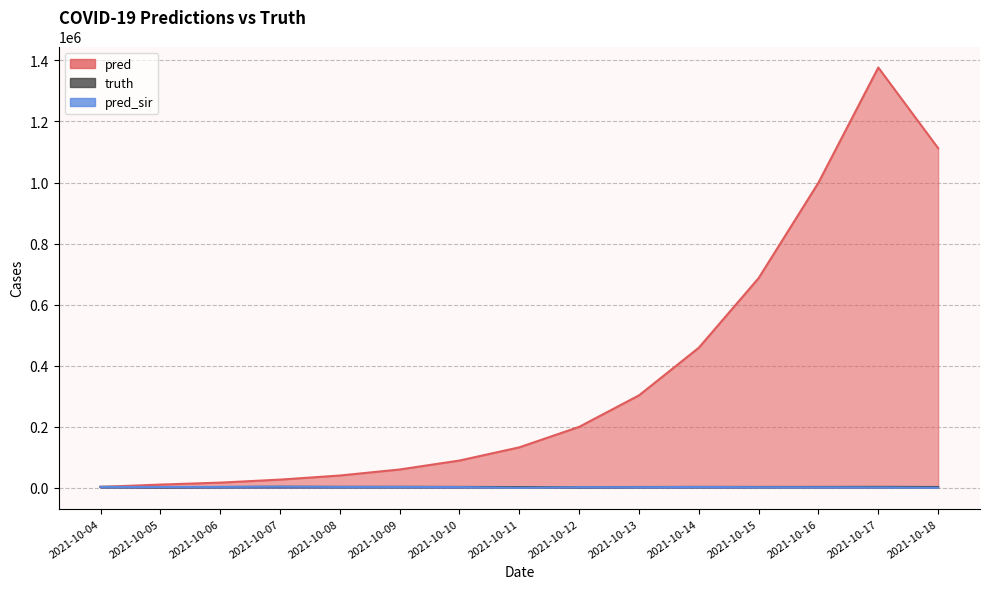

How many values in the pred series exceed 132410?

7